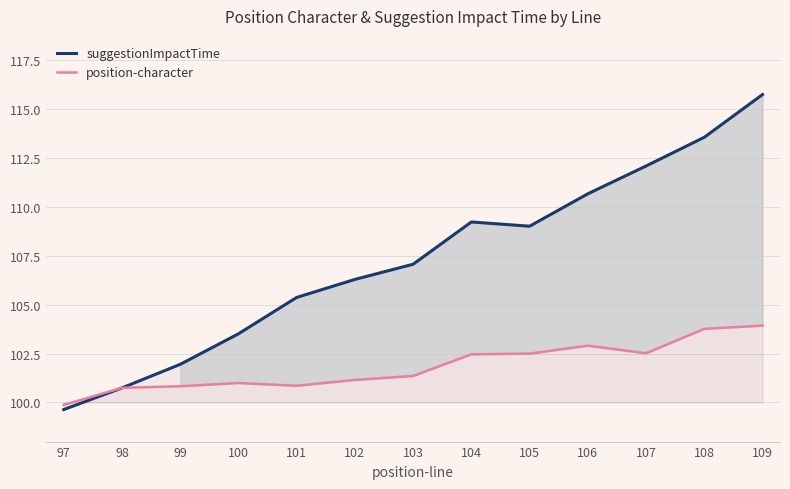

Is it true that suggestionImpactTime equals 25.7 at 100?

False